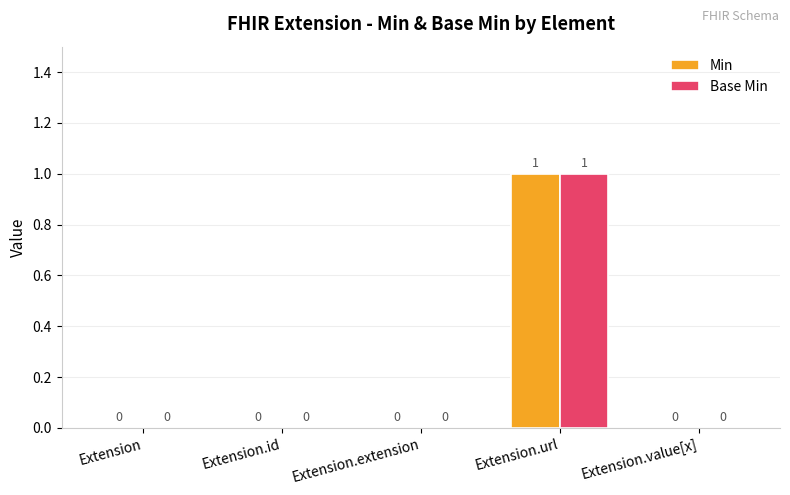

How many values in Base Min are above zero?

1